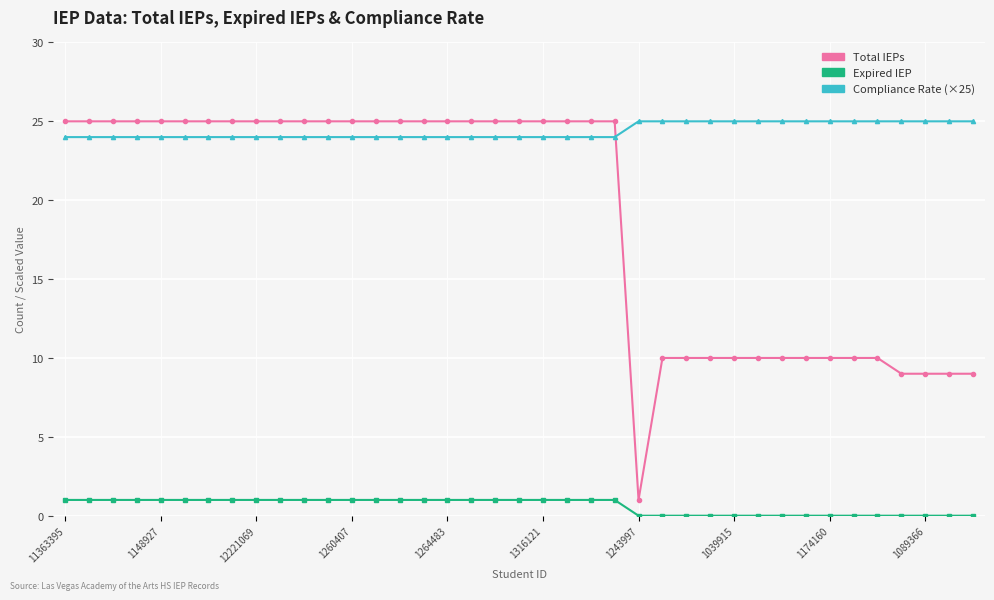

Which series has the largest total across all categories?

Compliance Rate (×25)